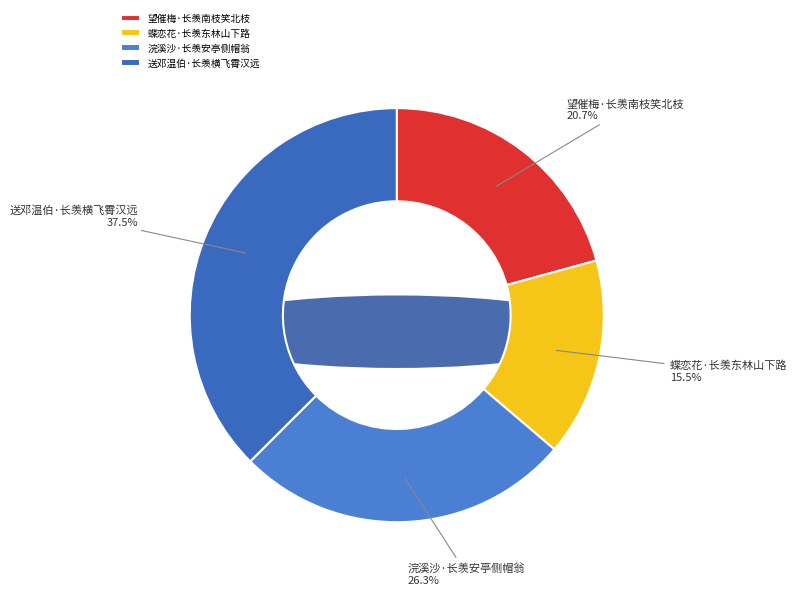

Count the number of slices in the pie.

4